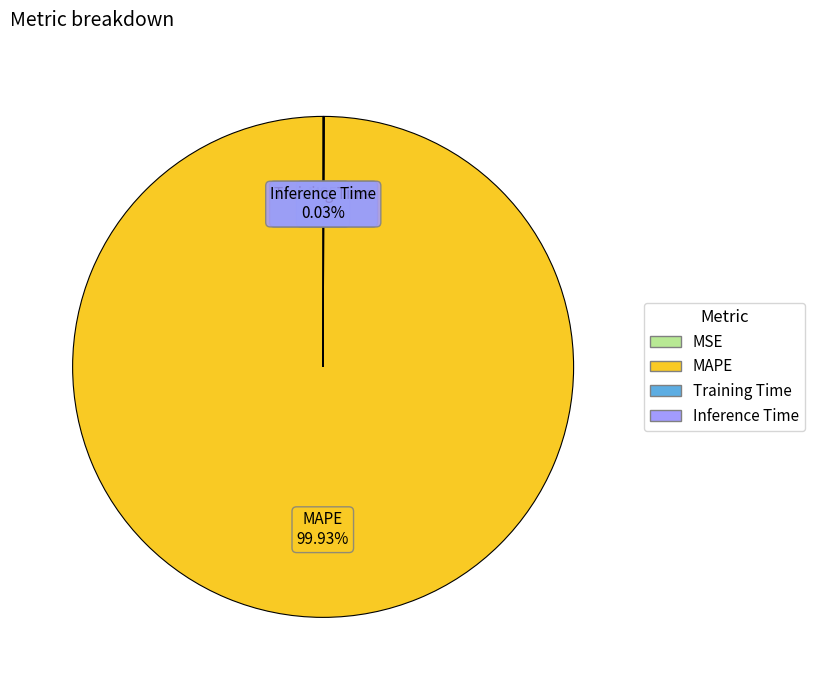

Is there any slice that represents more than half of the pie?

Yes